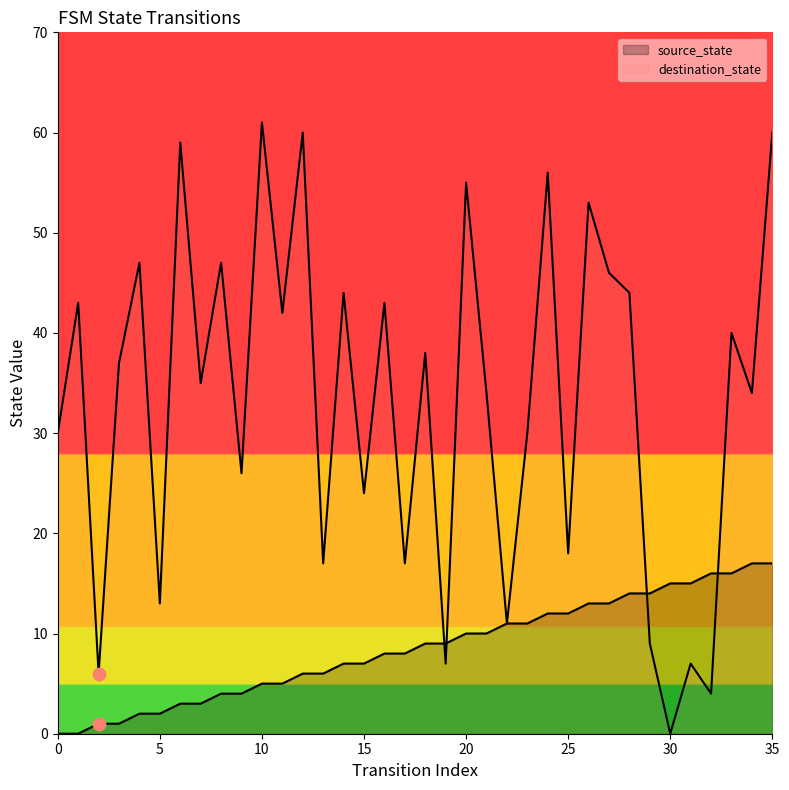

Is the value of destination_state at 21 greater than the value of source_state at 9?

Yes